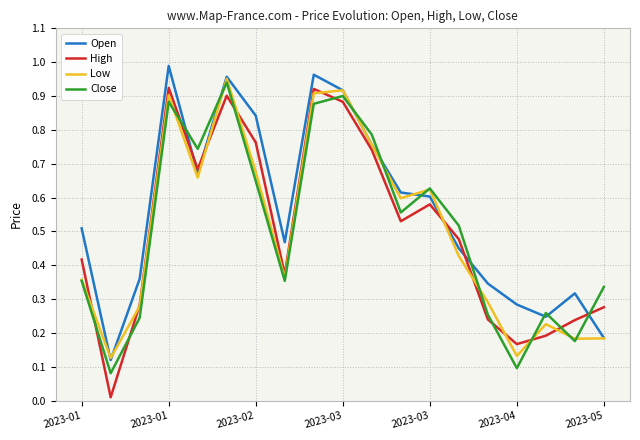

Which series has the largest total across all categories?

Open